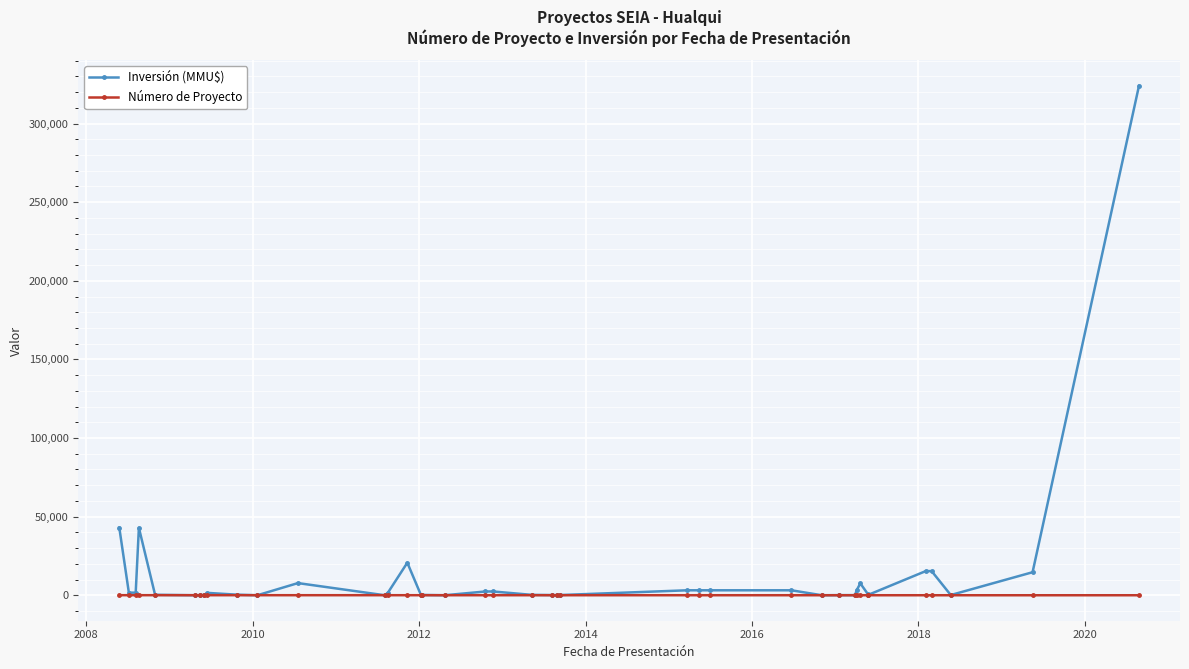

How many distinct data groups are displayed?

2